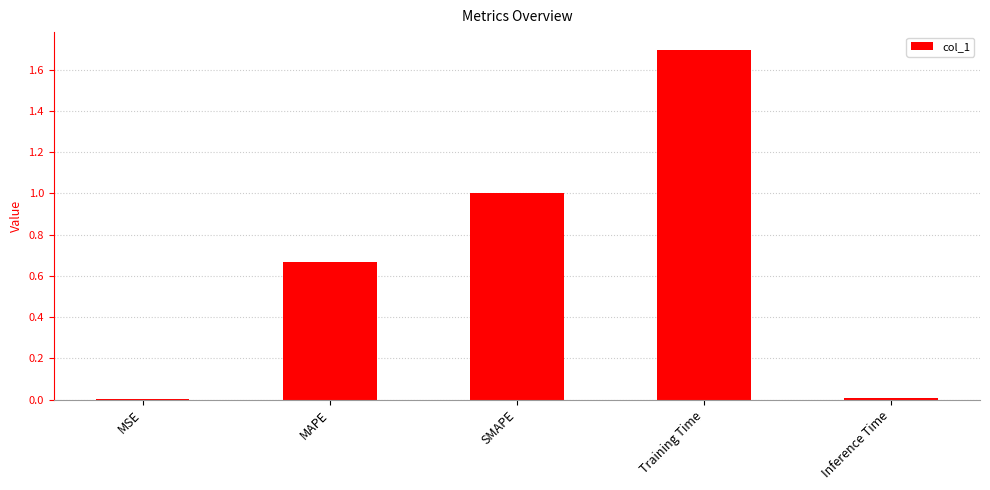

How many categories are shown in the chart?

5